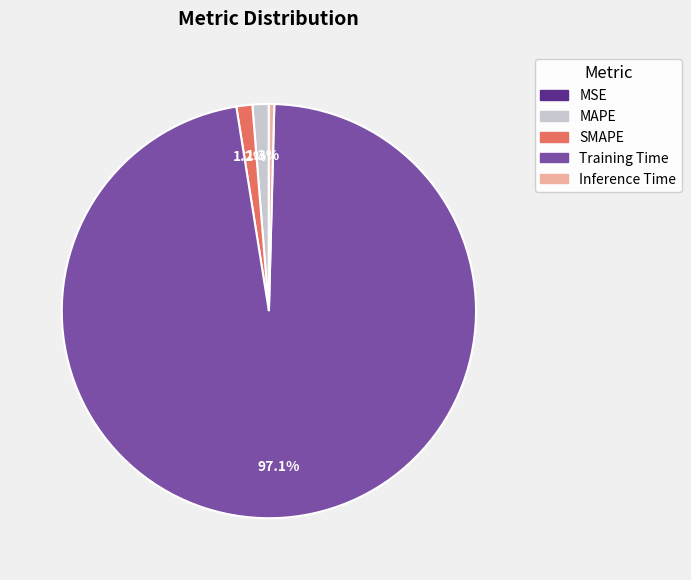

Which category has the biggest portion of the pie?

Training Time